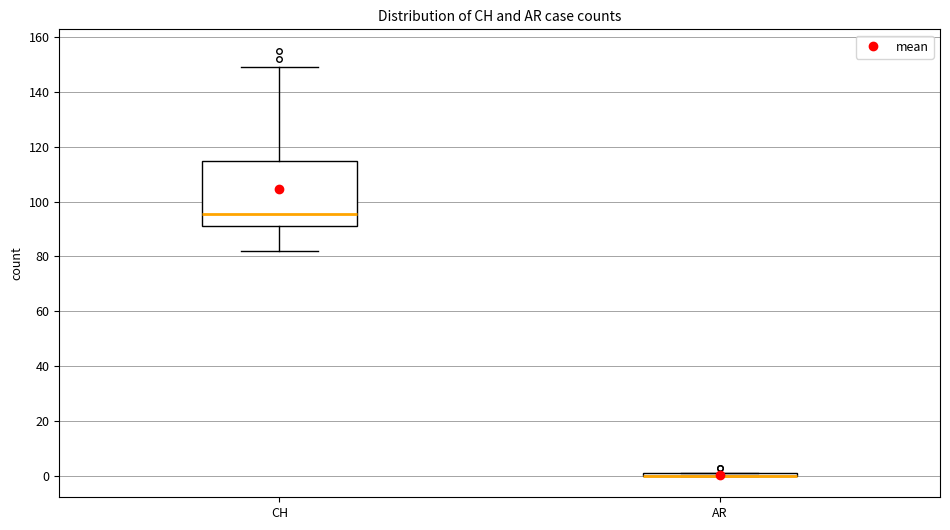

Reading left to right, transcribe this box plot: for each box, give where its median line is, the range the box spans, and where its two whiskers end, as read against the y-axis. The values are not printed on the chart, so give them approximately, as read against the axis.

CH: median 96, box 92 to 114, whiskers 82 to 150
AR: box collapsed to a line at 0, whiskers 0 to 2